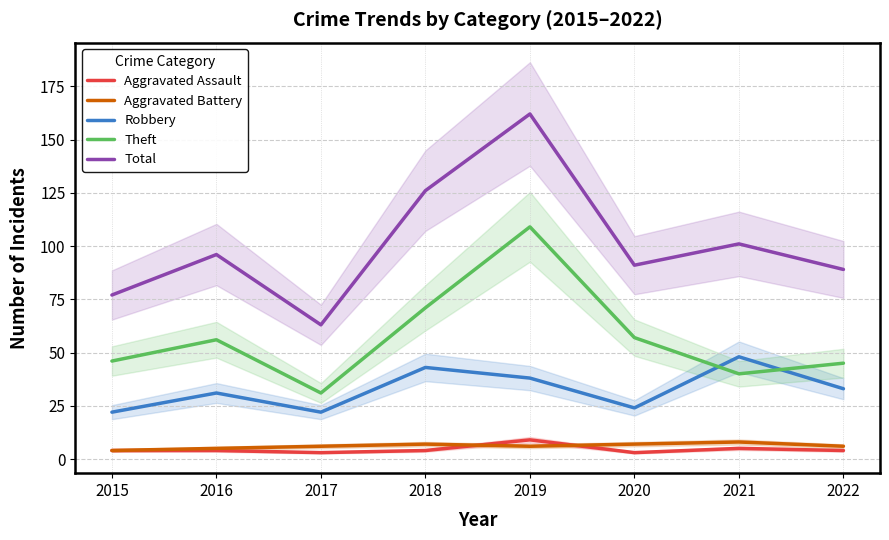

Where is the first local maximum for Theft?

2016